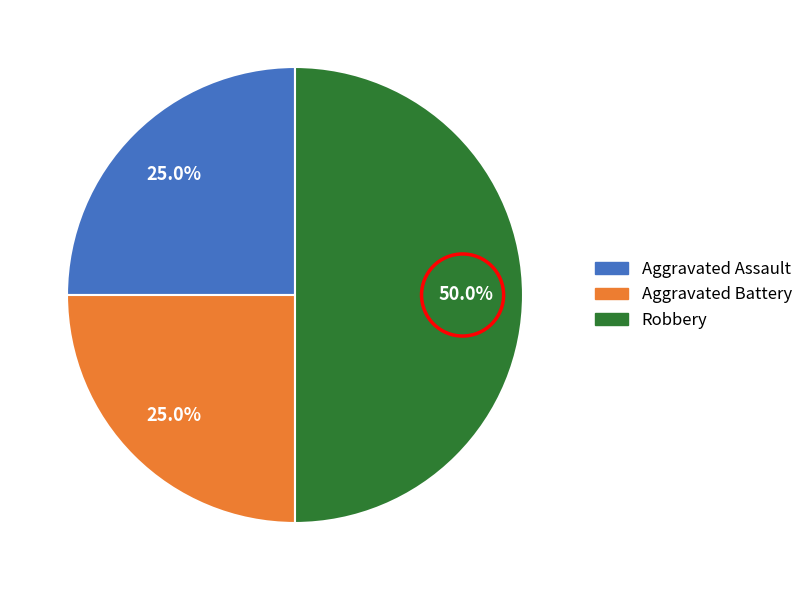

Which slice is the largest?

Robbery